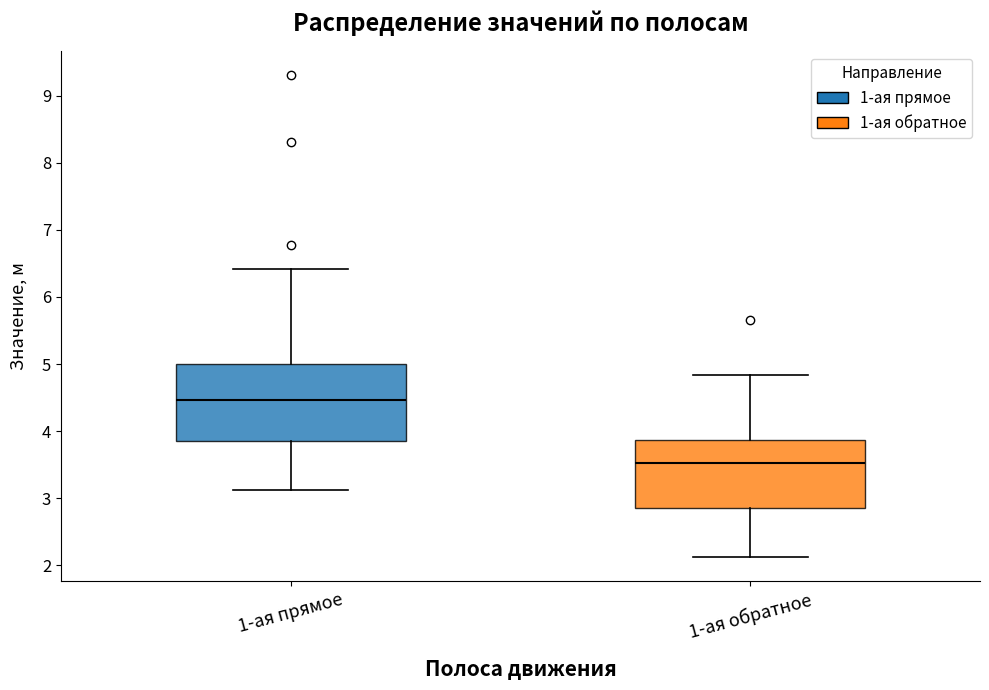

Which box is the tallest, from its lower edge to its upper edge?

1-ая прямое